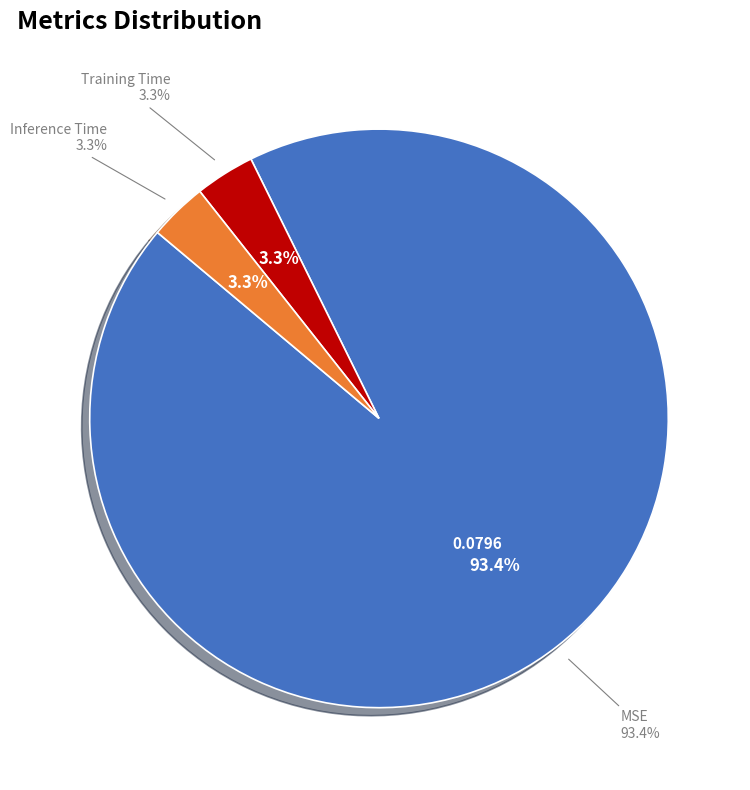

To the nearest percent, what portion does Inference Time represent?

3%